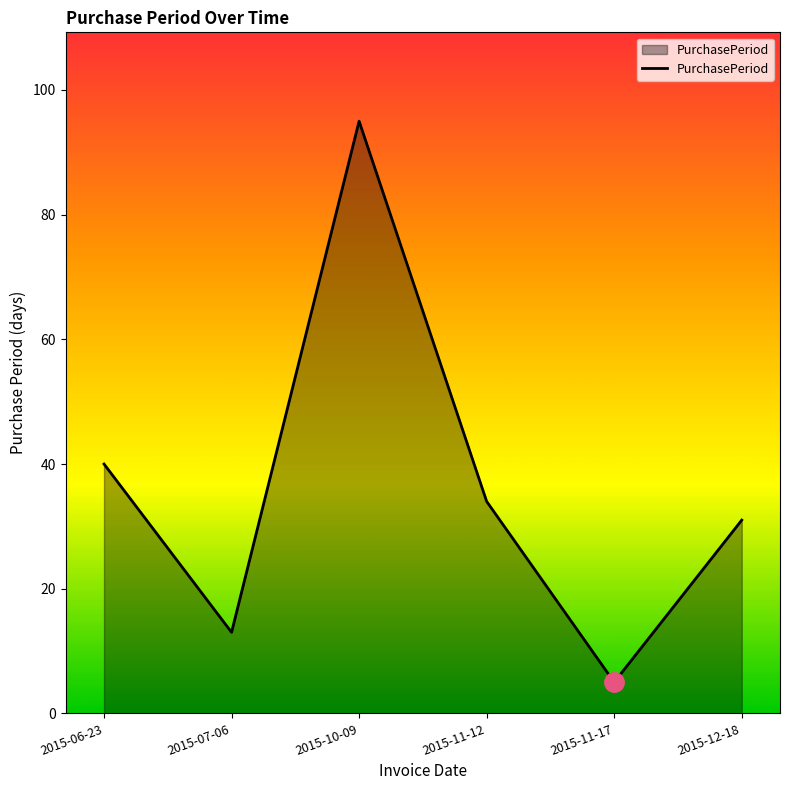

Approximately how many times larger is the value at 2015-11-12 compared to 2015-12-18?

1.1